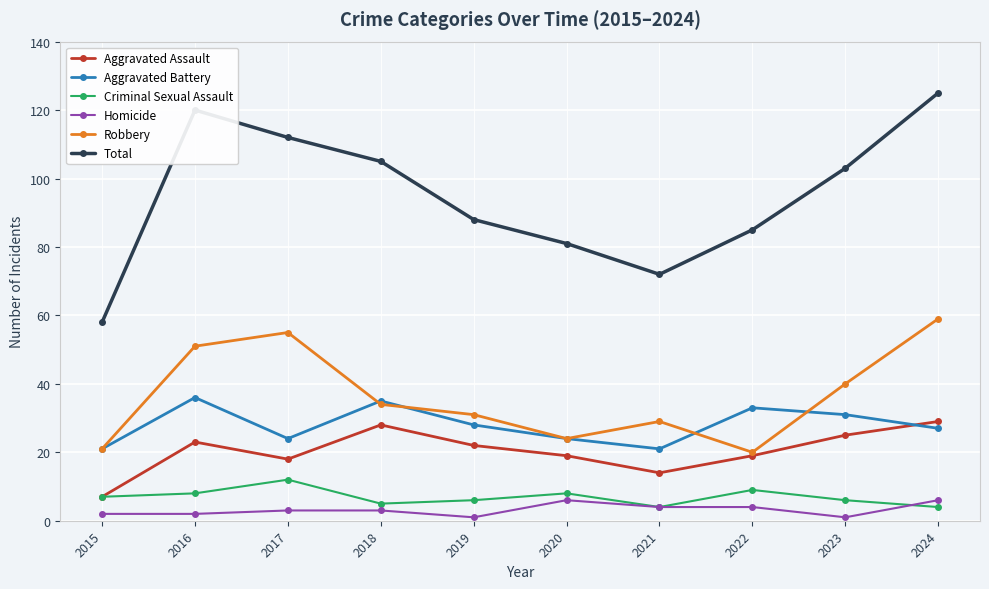

True or false: Robbery has more than 2 points higher than both neighbors.

False